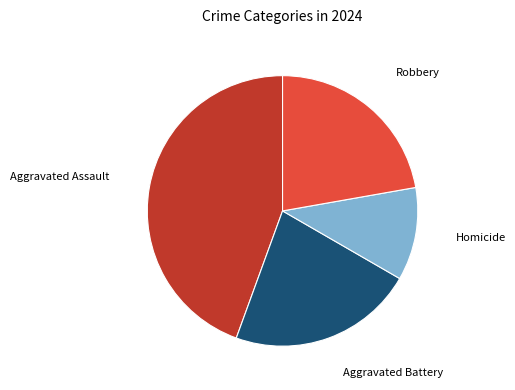

Does any single category account for the majority?

No